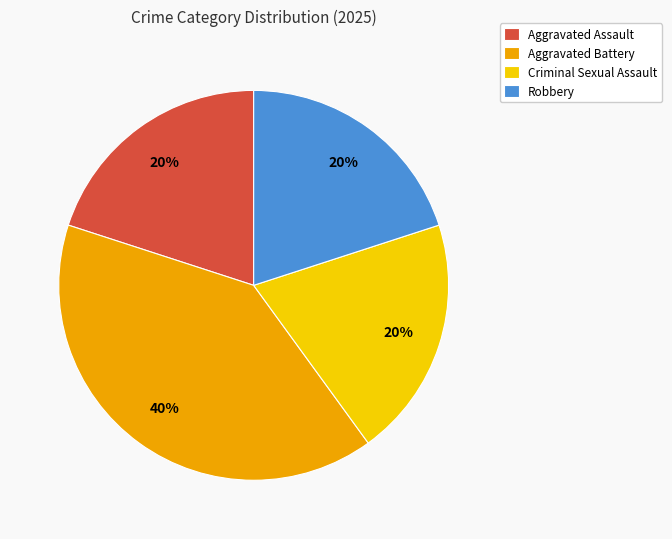

Does Criminal Sexual Assault account for over 50% of the chart?

No